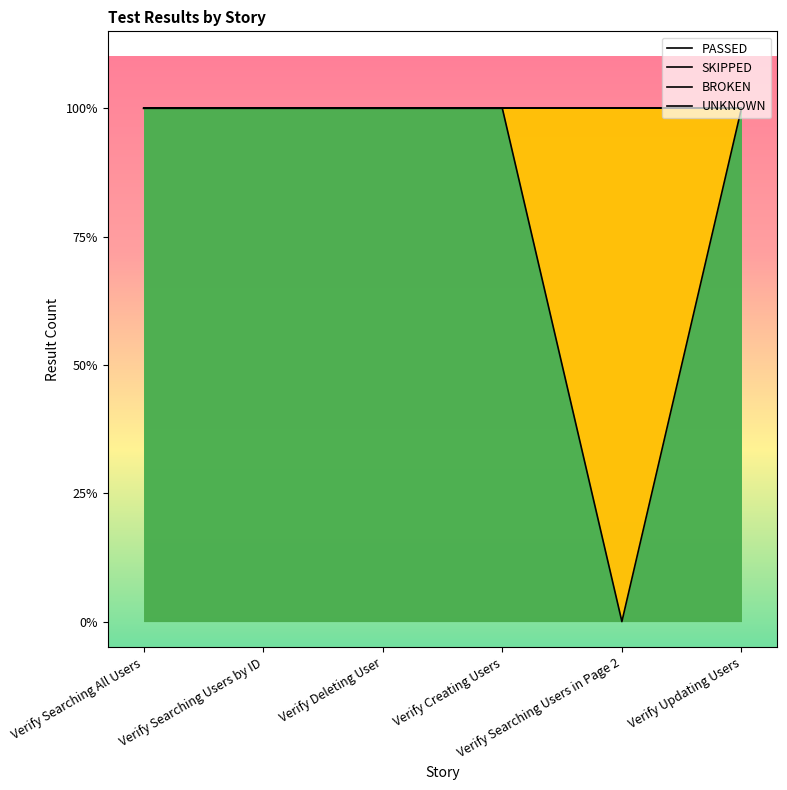

True or false: BROKEN and SKIPPED cross at least once.

False